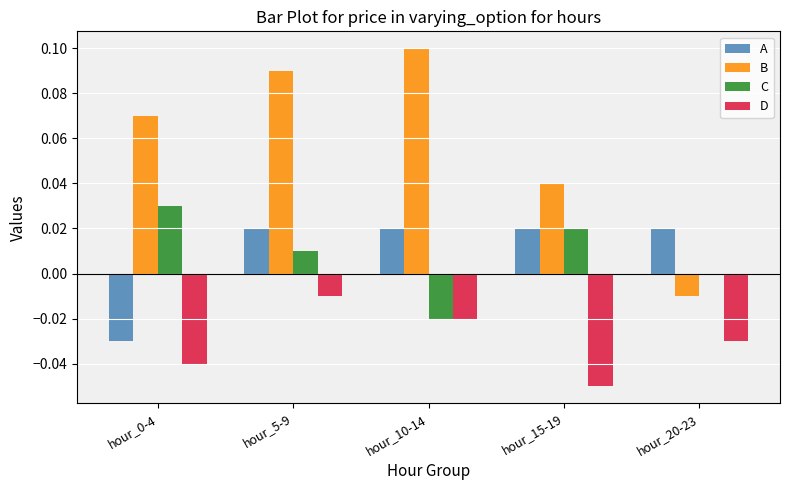

Is the value of A at hour_0-4 greater than the value of B at hour_20-23?

No